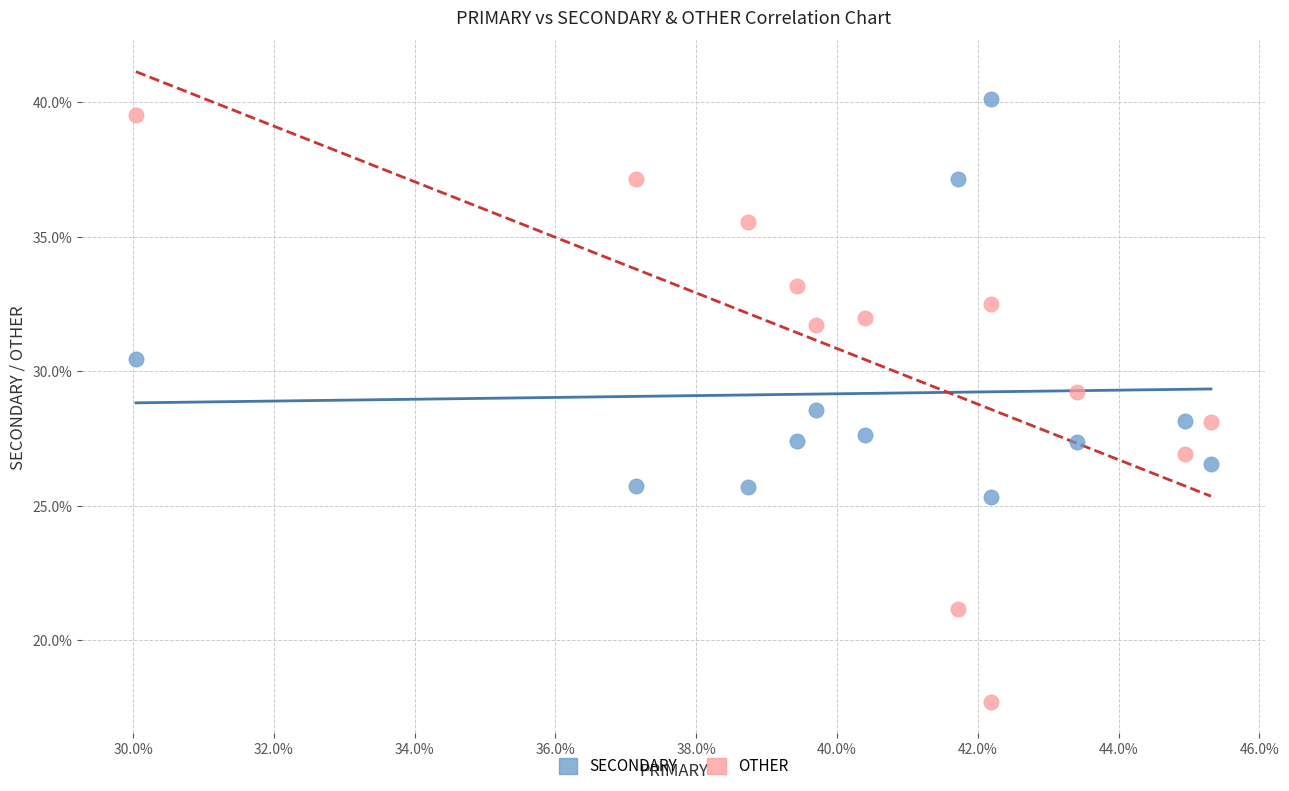

What are all the series names shown in the legend?

SECONDARY, OTHER